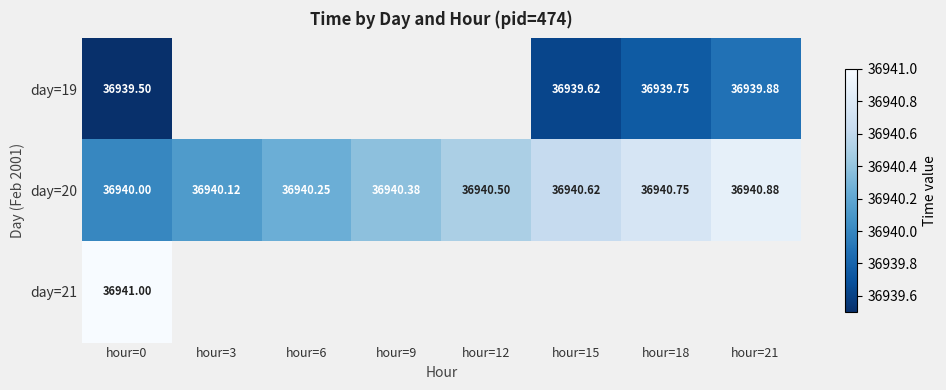

At which category is the sum across all series the highest?

hour=0